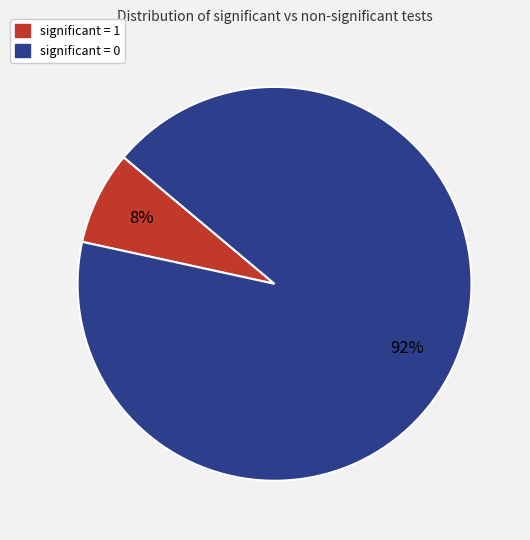

To the nearest percent, what is the combined percentage of significant = 0 and significant = 1?

100%